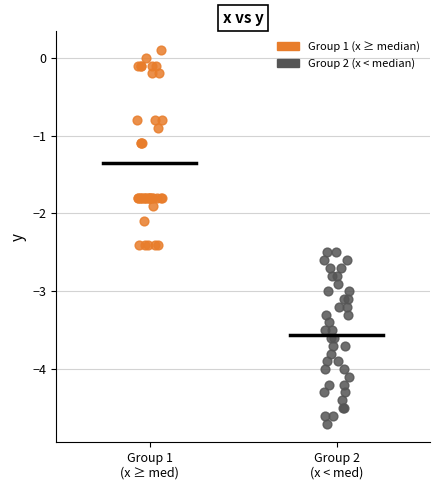

Which series has the widest spread of Y values?

Group 1 (x ≥ median)